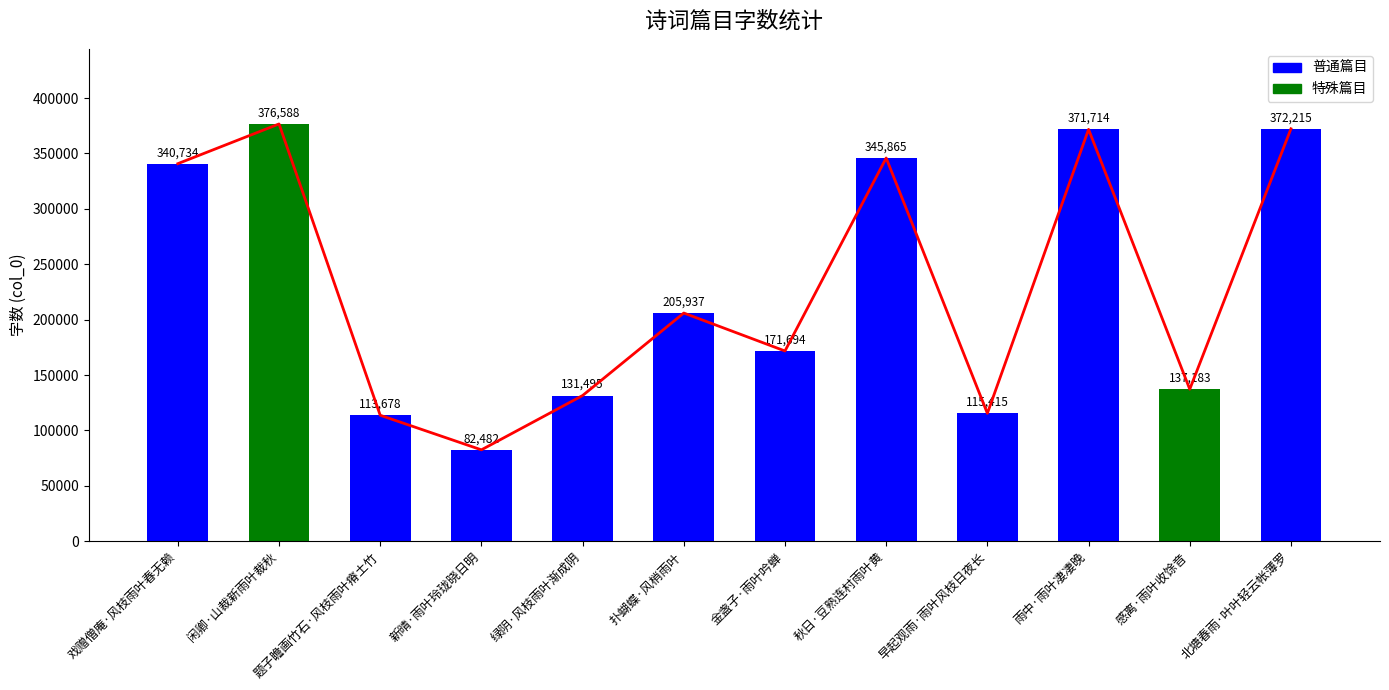

What is the ratio of the value at 金盏子·雨叶吟蝉 to the value at 秋日·豆熟连村雨叶黄?

0.5